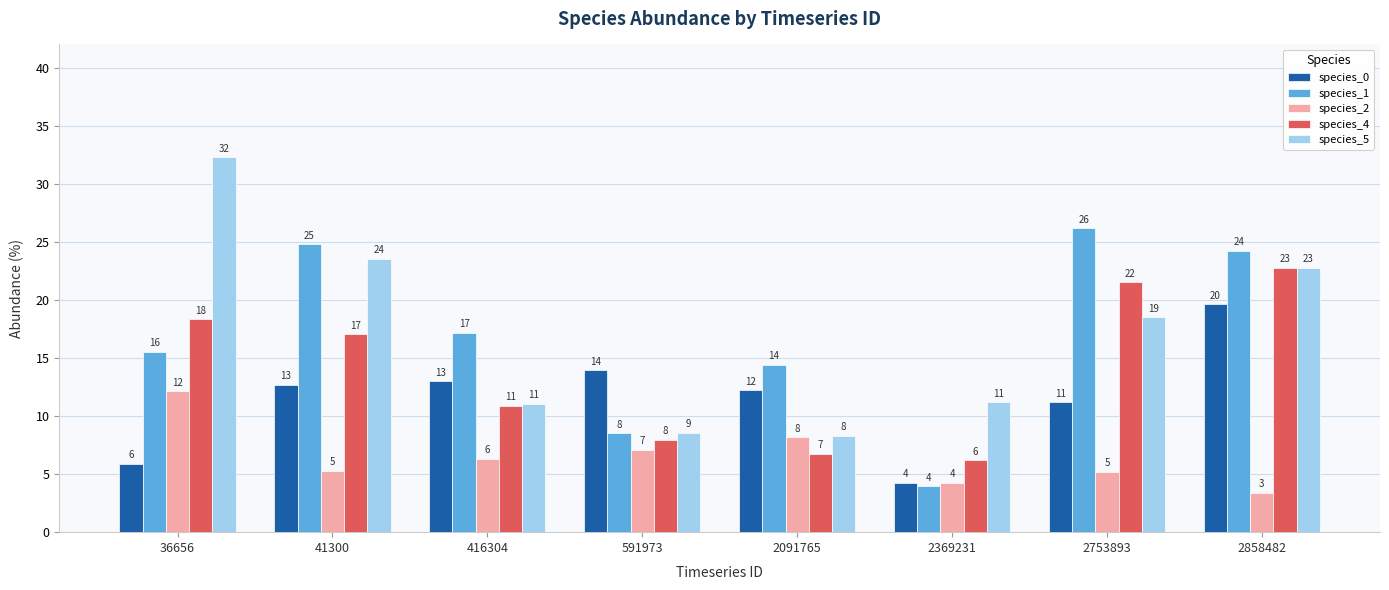

At 2091765, list the series in order from largest to smallest.

species_1, species_0, species_5, species_2, species_4